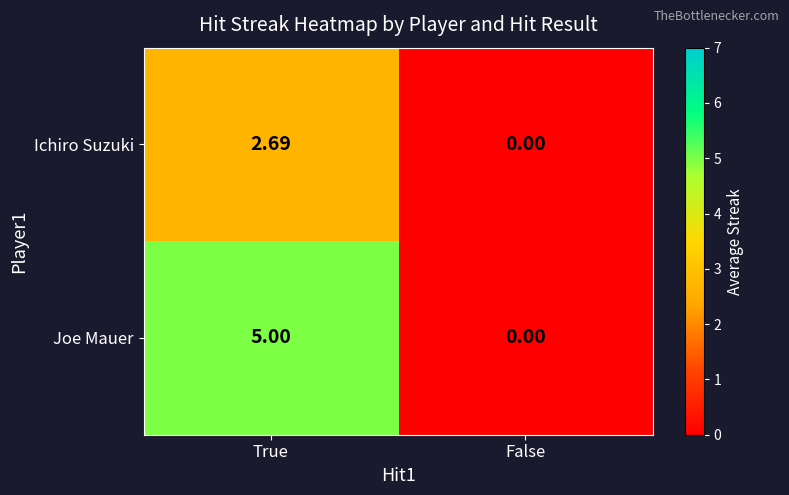

Where is Ichiro Suzuki nearest to the value 1?

False